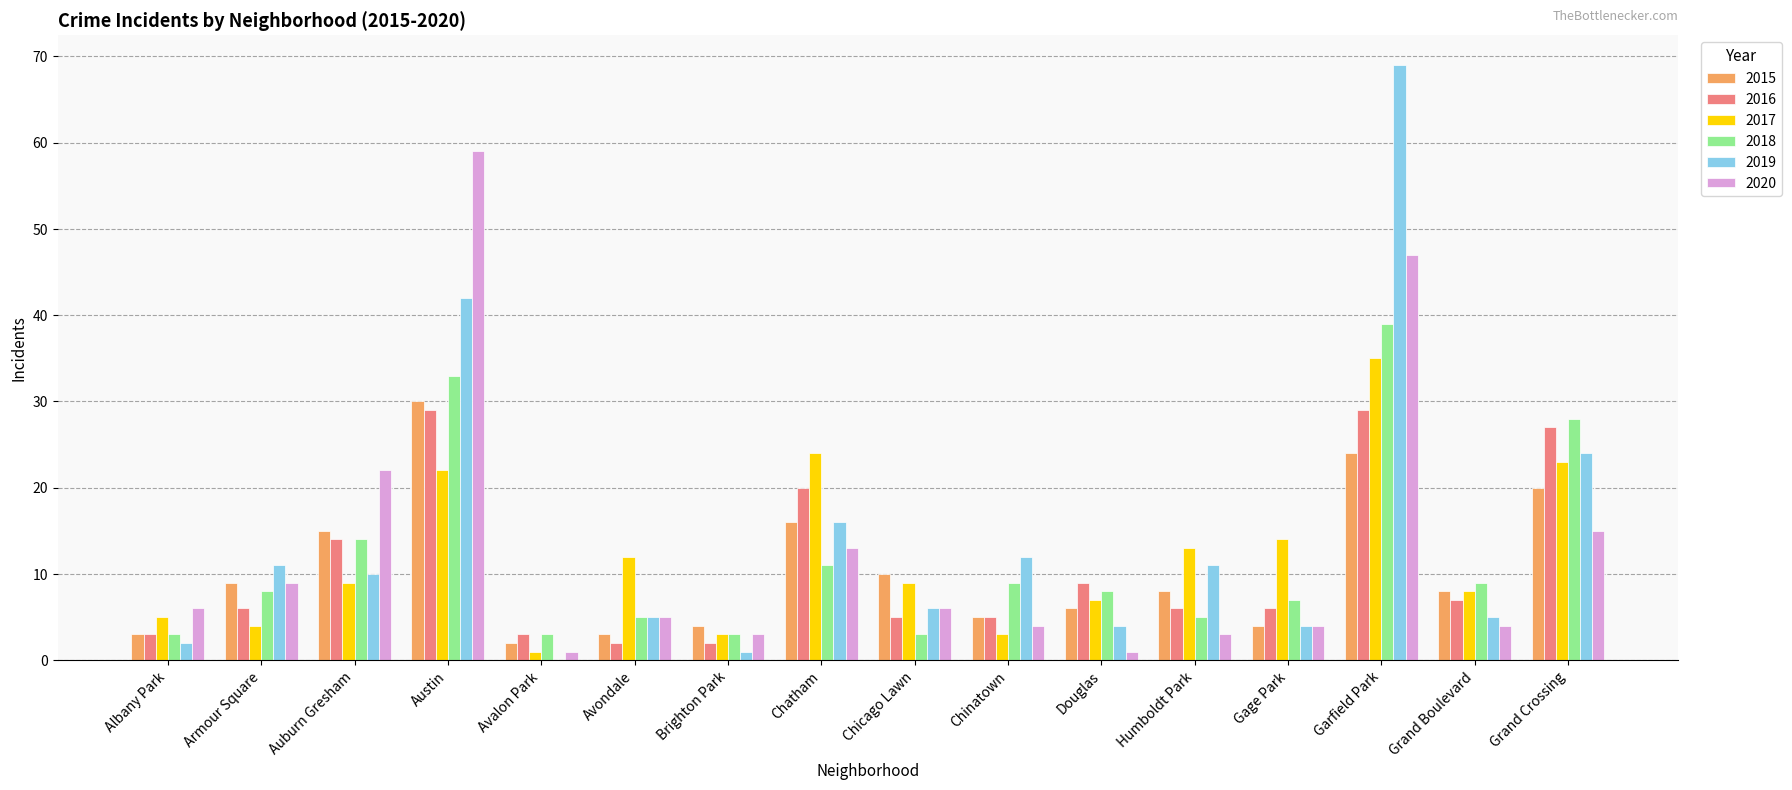

At which category is the sum across all series the highest?

Garfield Park